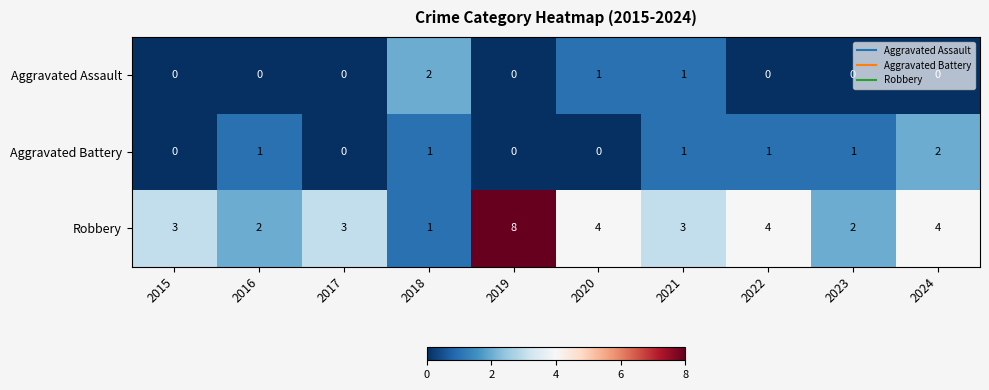

What is the sum of all Aggravated Battery values?

7